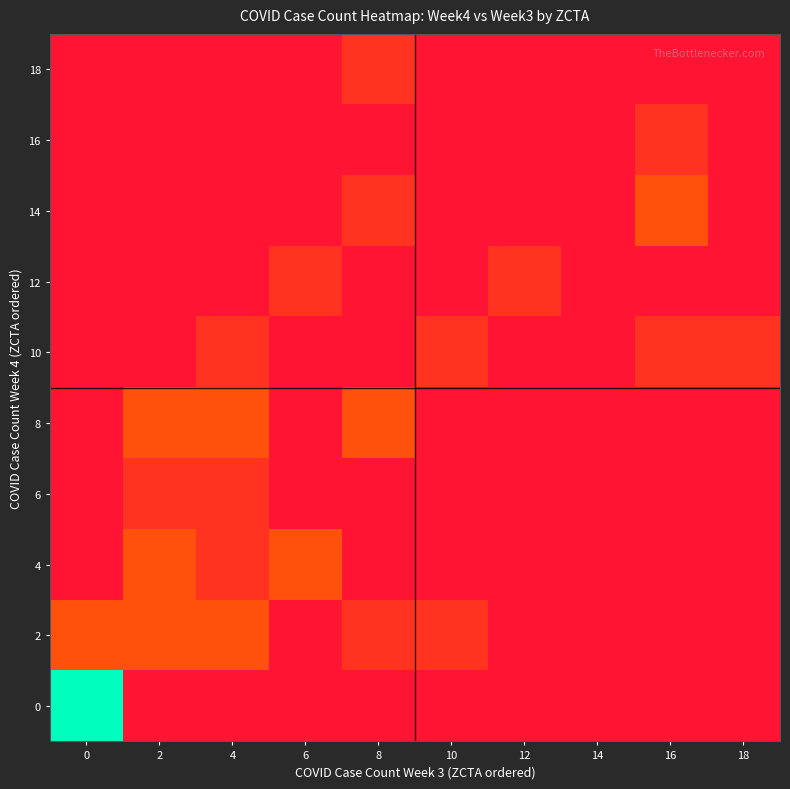

What is the total value across all series at 10?

2